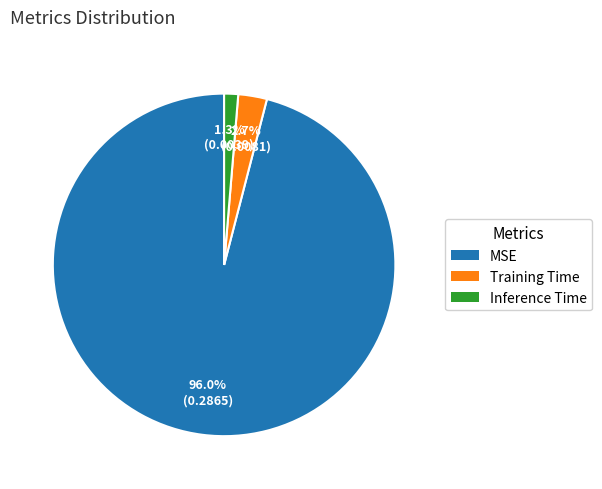

Combined, do Inference Time and Training Time account for over 50%?

No